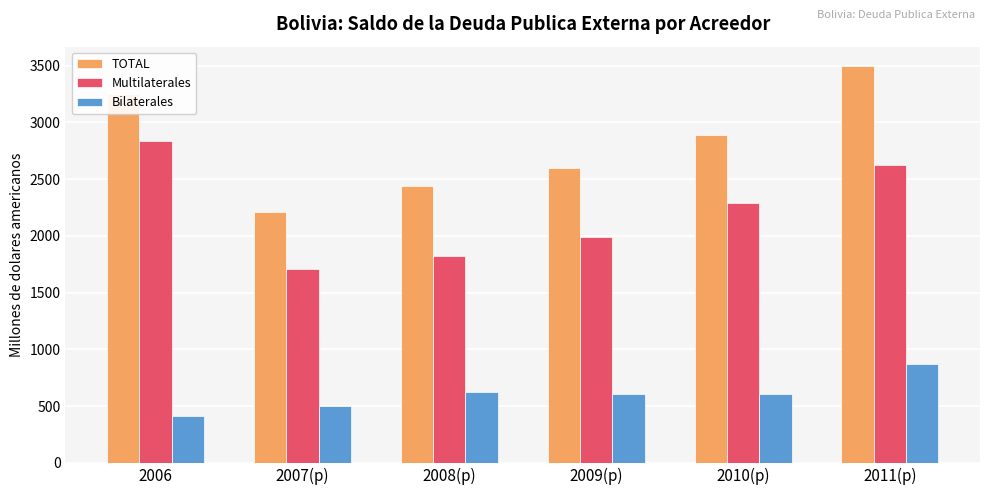

What is the label of the 1st bar from the right?

2011(p)